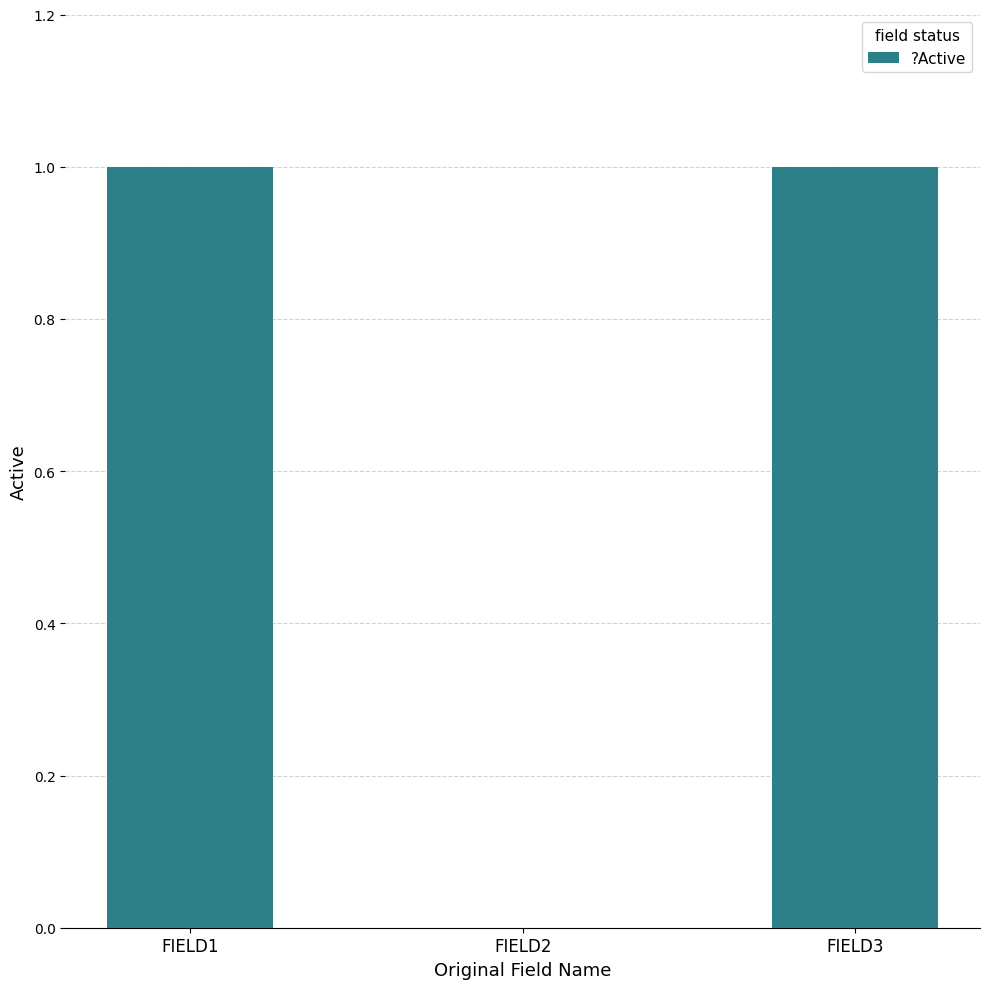

Are the bars grouped side by side (vs. stacked)?

No